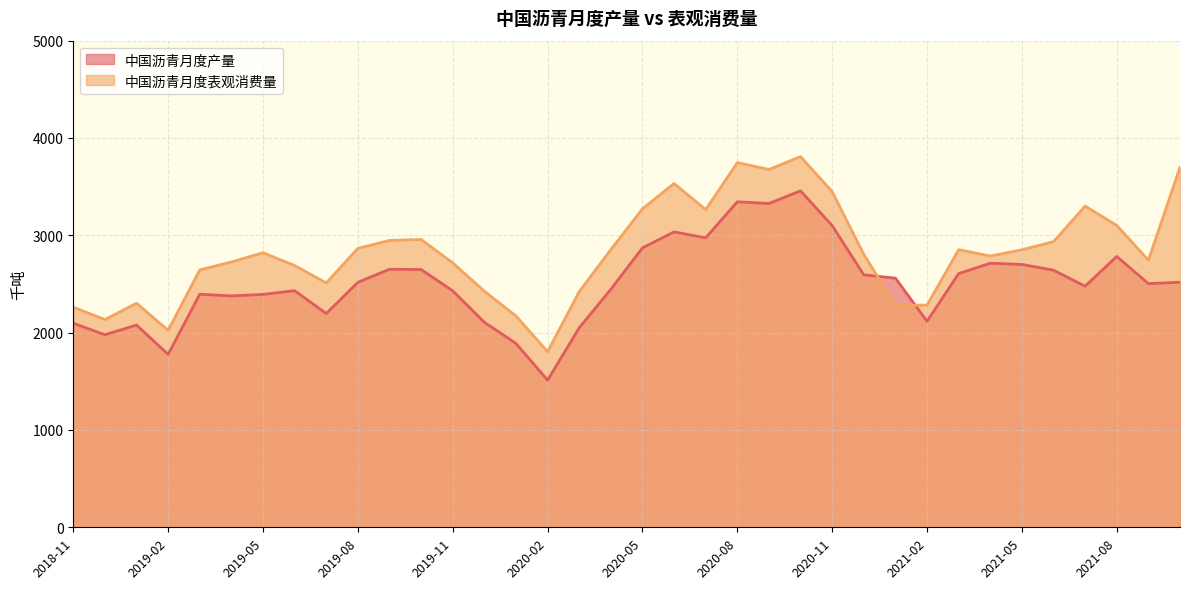

After their last crossing, which series has the higher values: 中国沥青月度表观消费量 or 中国沥青月度产量?

中国沥青月度表观消费量